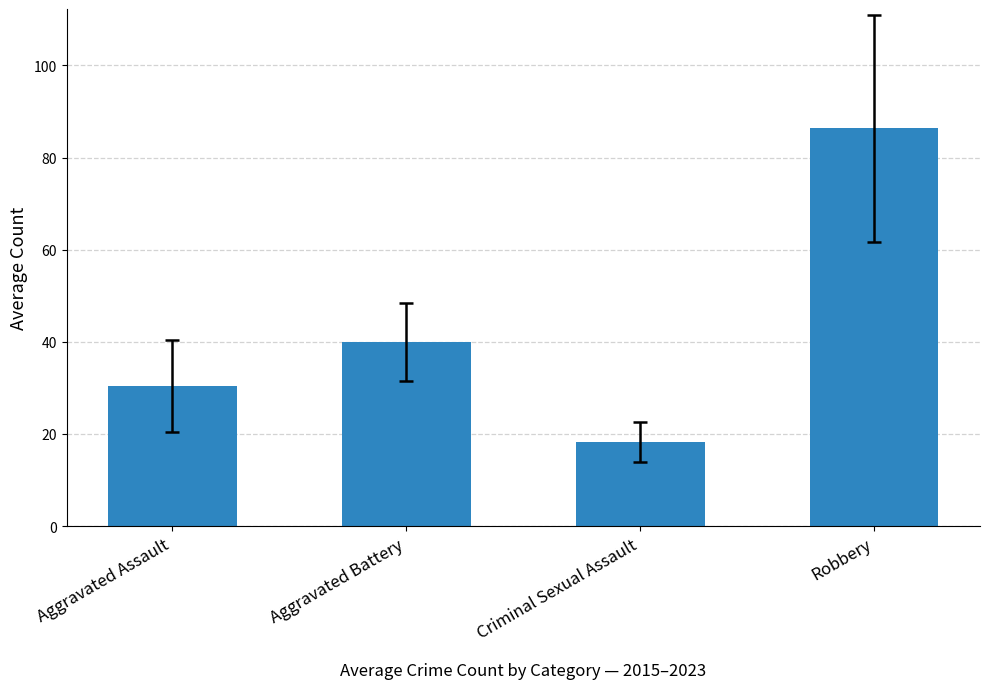

Reading right to left, what are all the values shown in this chart?

86.3	18.2	39.9	30.4